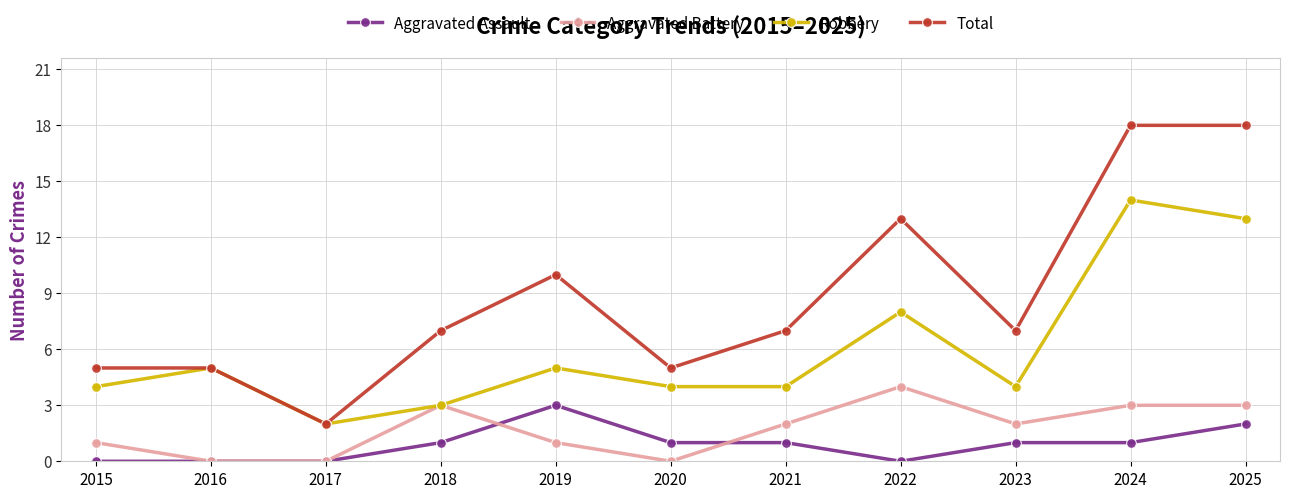

Which series has the widest spread of values?

Total